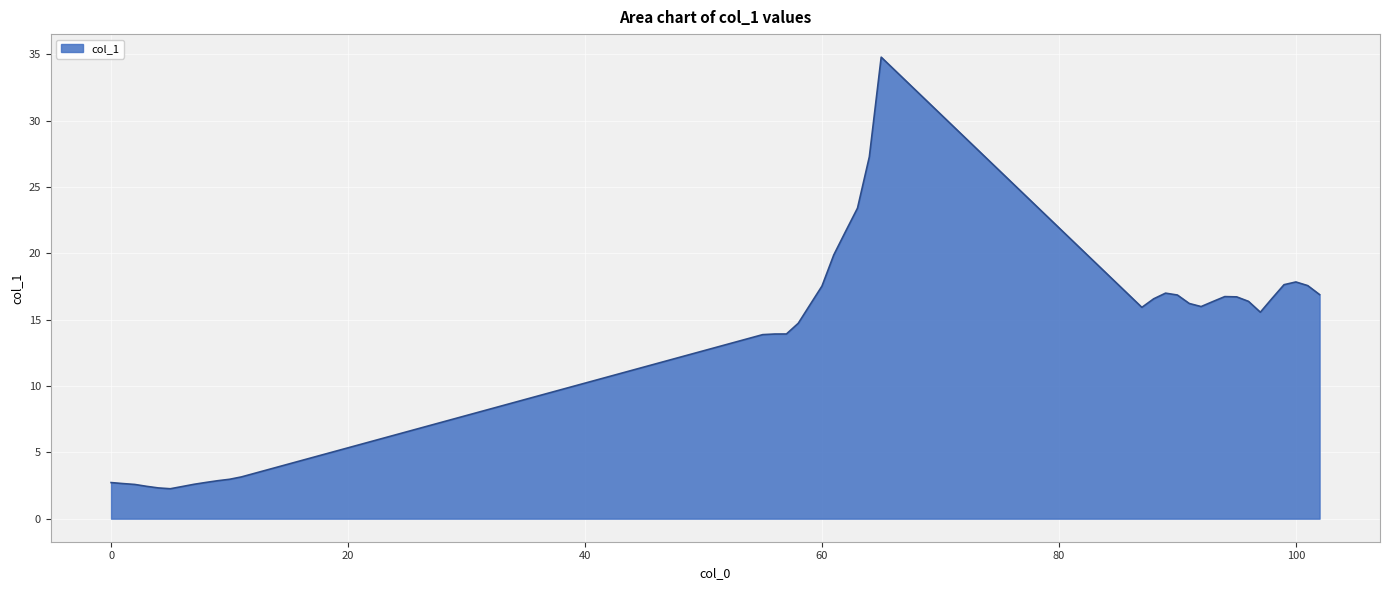

What is the maximum value shown in the chart?

34.8